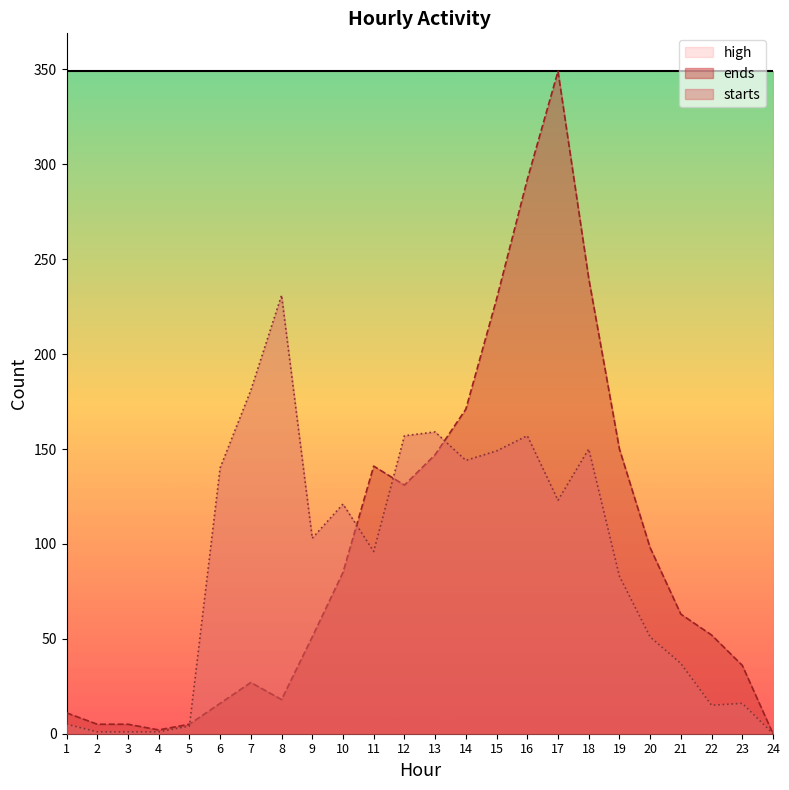

Where is the first local minimum for starts?

9